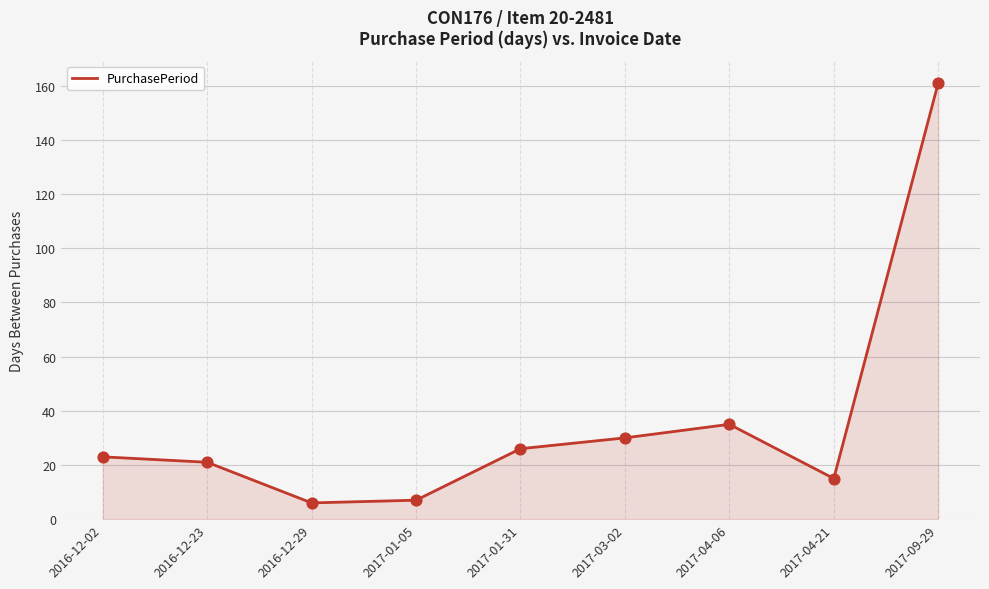

Between 2016-12-23 and 2016-12-02, which is larger?

2016-12-02